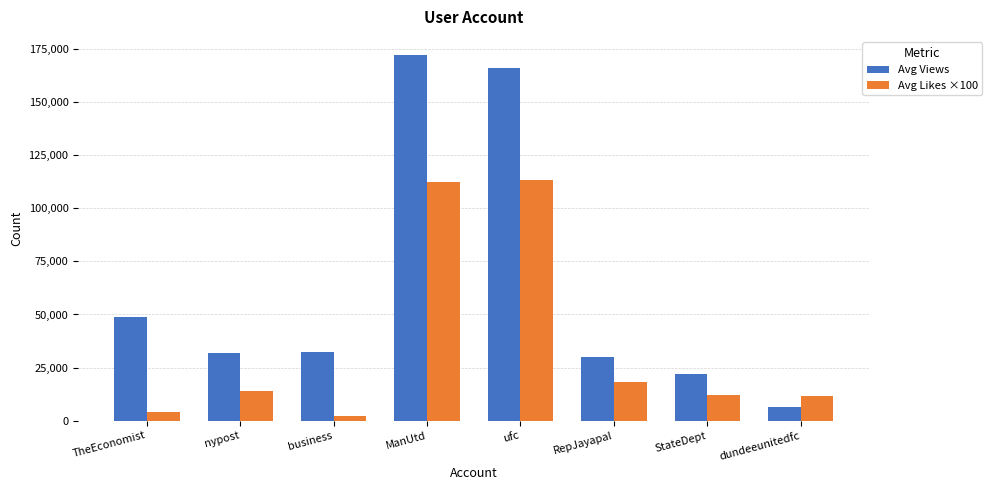

What position from the right is nypost?

7